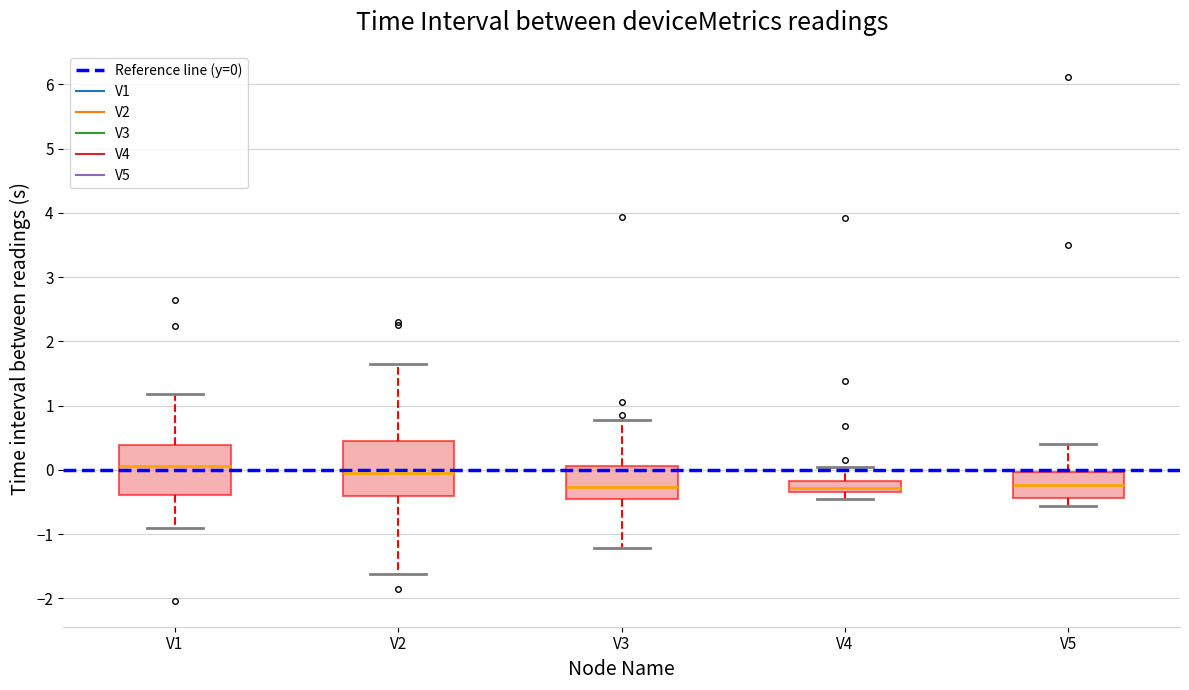

Reading left to right, read every box against the y-axis: the position of its median line, the range the box covers, and the ends of its whiskers. The values are not printed on the chart, so give them approximately, as read against the axis.

V1: median 0.1, box -0.4 to 0.4, whiskers -0.9 to 1.2
V2: median -0.1, box -0.4 to 0.5, whiskers -1.6 to 1.6
V3: median -0.3, box -0.5 to 0.1, whiskers -1.2 to 0.8
V4: median -0.3 (inside the box), box -0.3 to -0.2, whiskers -0.5 to 0.0
V5: median -0.2, box -0.4 to 0.0, whiskers -0.6 to 0.4